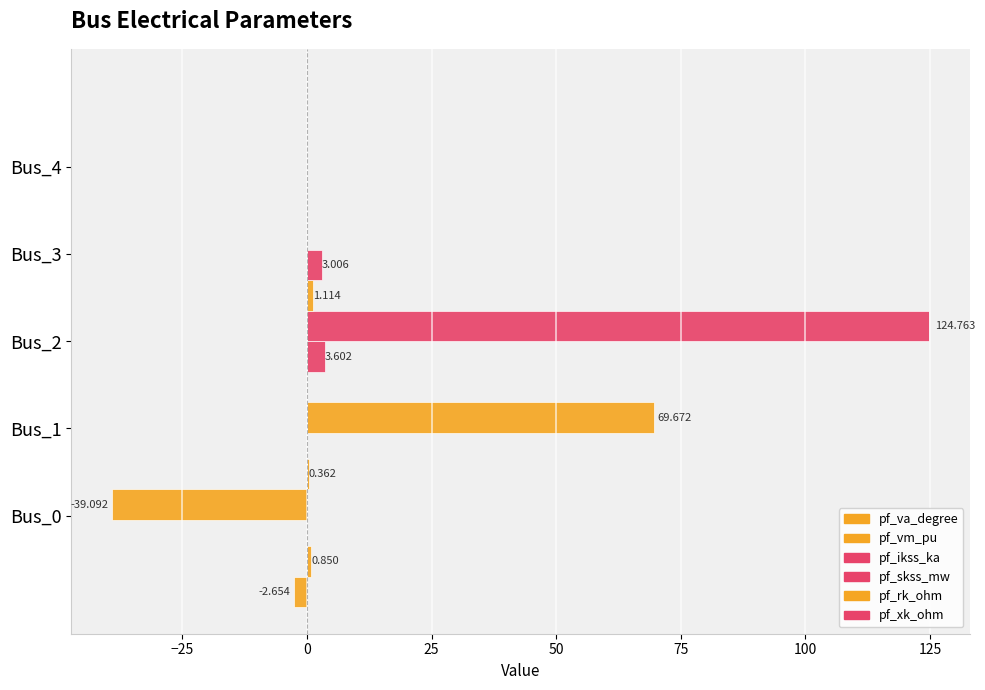

Is it true that pf_ikss_ka equals 1.8 at 50?

False